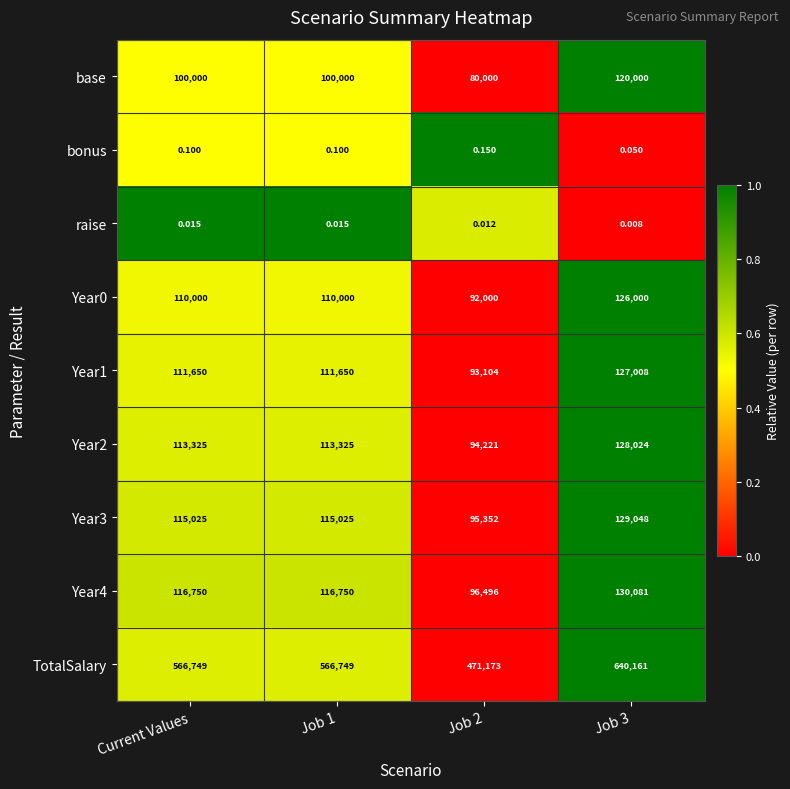

Which series has the largest range (max minus min)?

TotalSalary